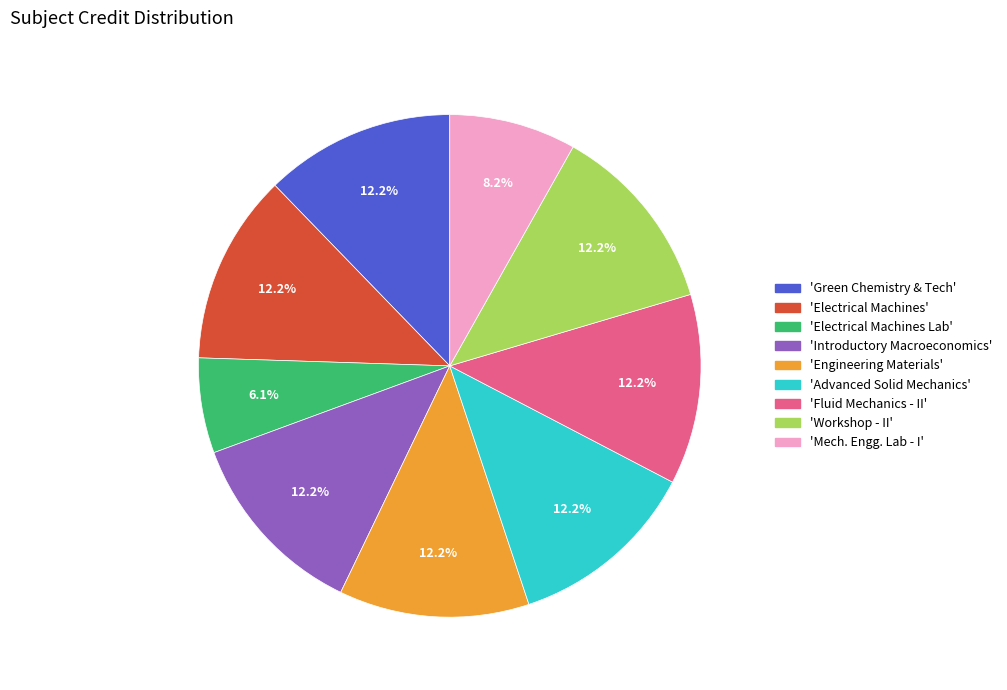

Is there a majority slice in this chart?

No